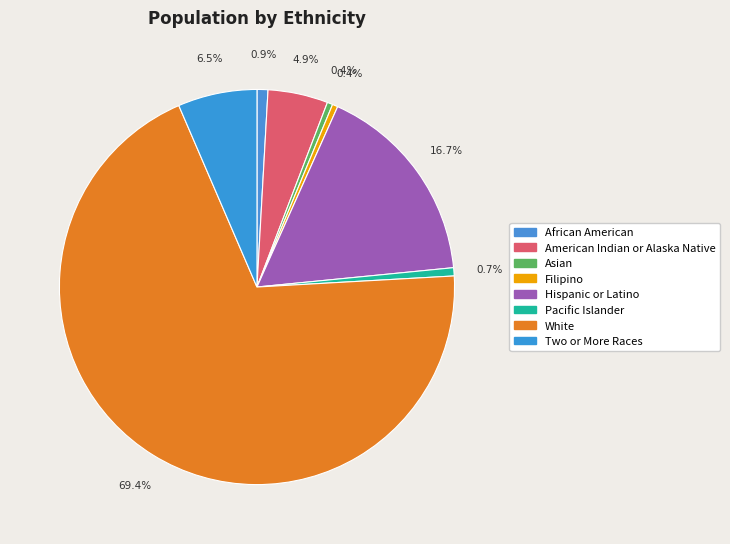

The Filipino slice represents 0% of the pie. True or false?

True